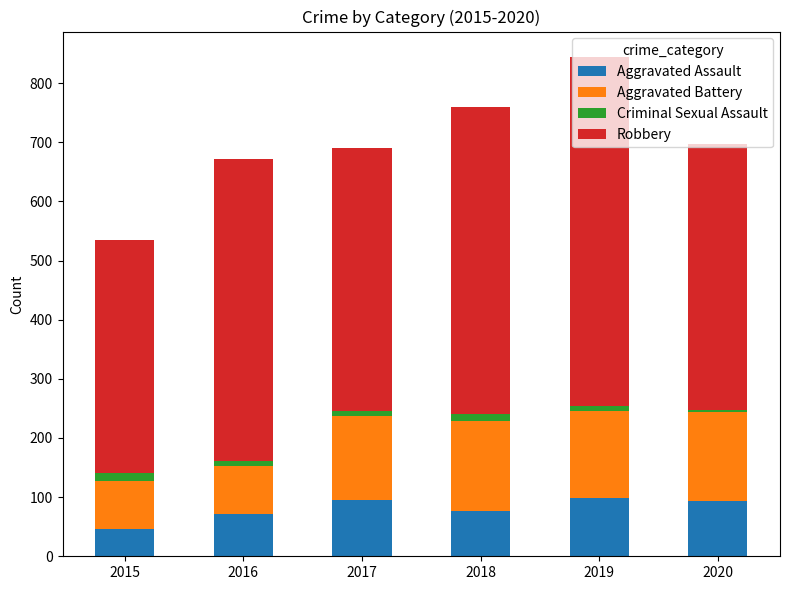

What is the maximum value for Aggravated Assault?

98